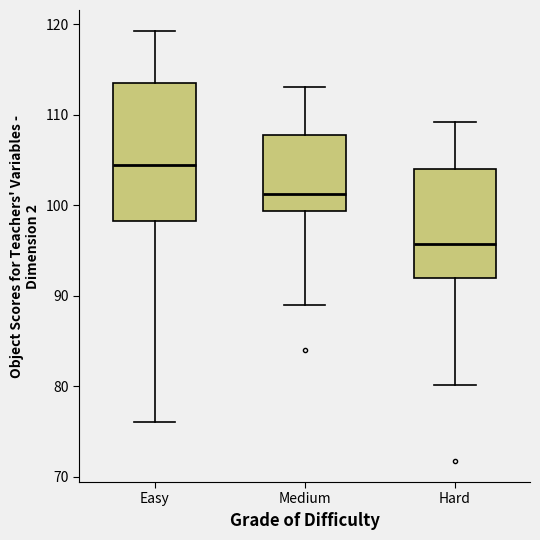

Reading left to right, transcribe this box plot: for each box, give where its median line is, the range the box spans, and where its two whiskers end, as read against the y-axis. The values are not printed on the chart, so give them approximately, as read against the axis.

Easy: median 104, box 98 to 114, whiskers 76 to 119
Medium: median 101, box 99 to 108, whiskers 89 to 113
Hard: median 96, box 92 to 104, whiskers 80 to 109